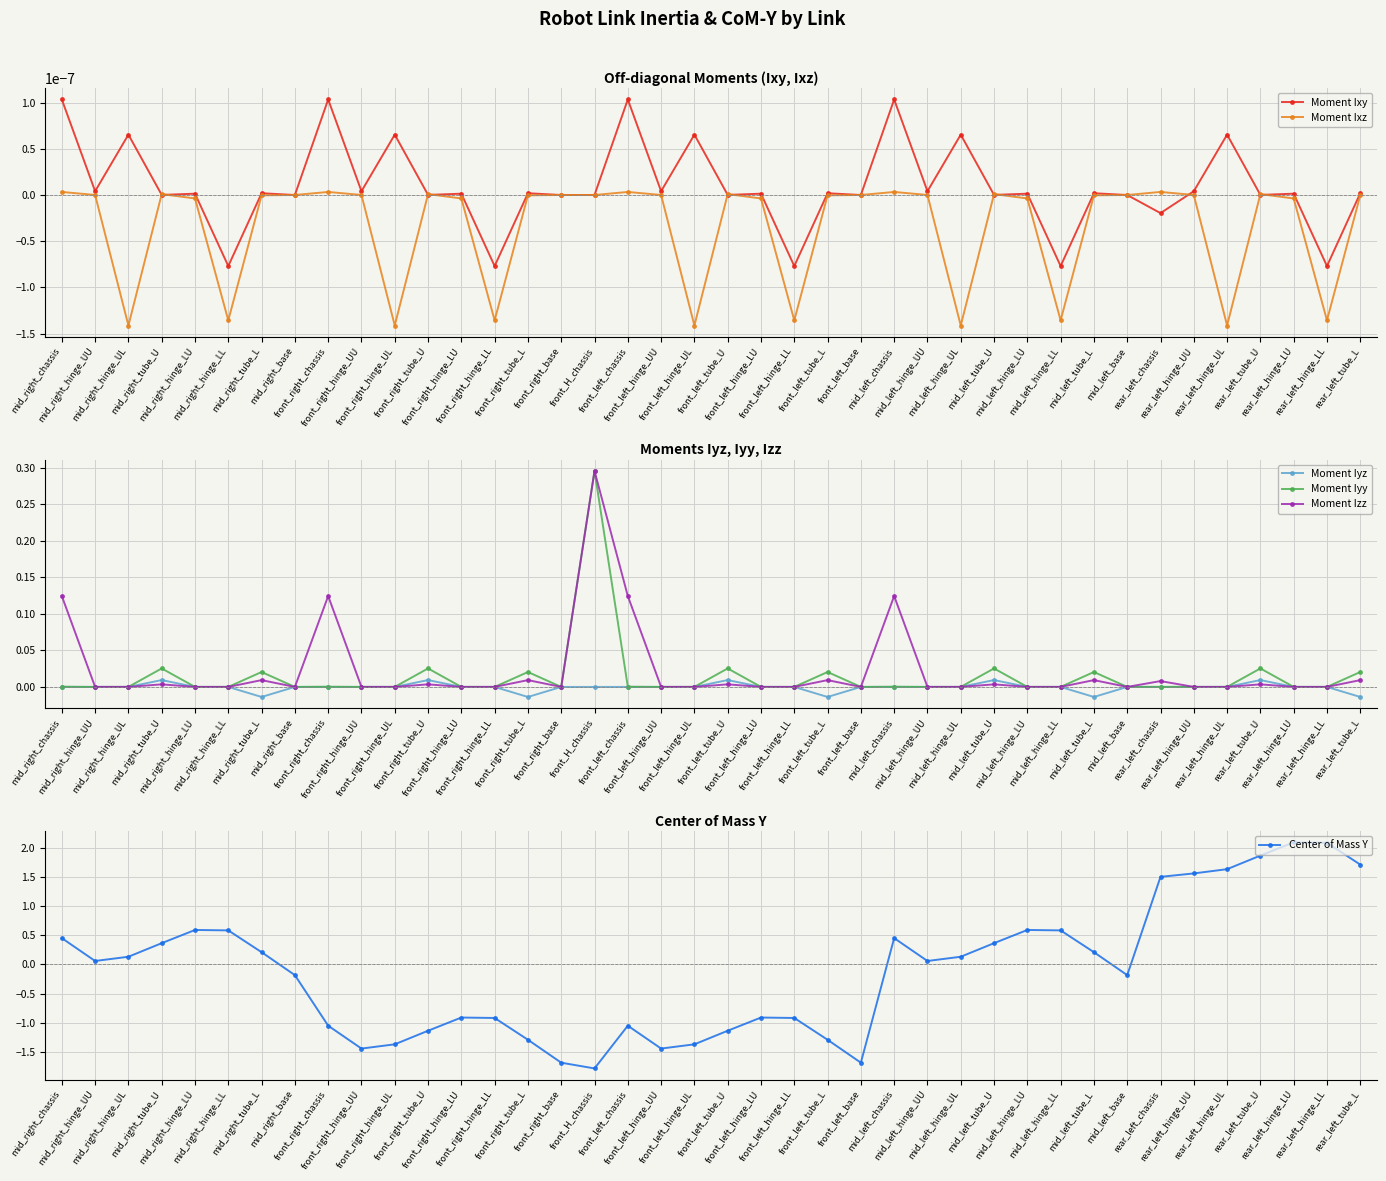

How many lines are shown in the chart?

6